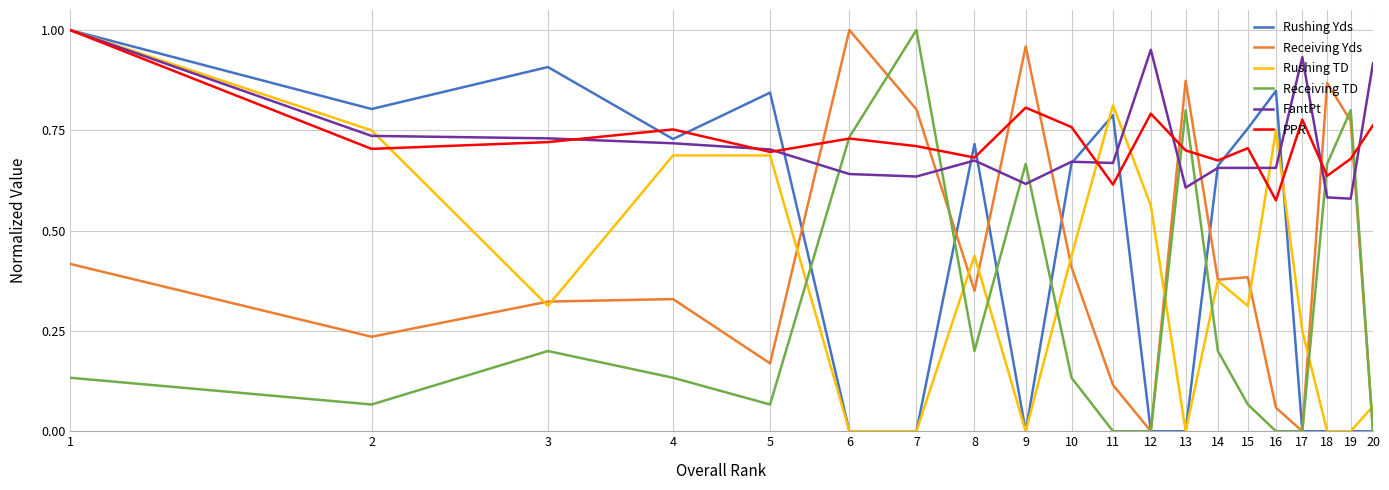

How many categories are shown in the chart?

20